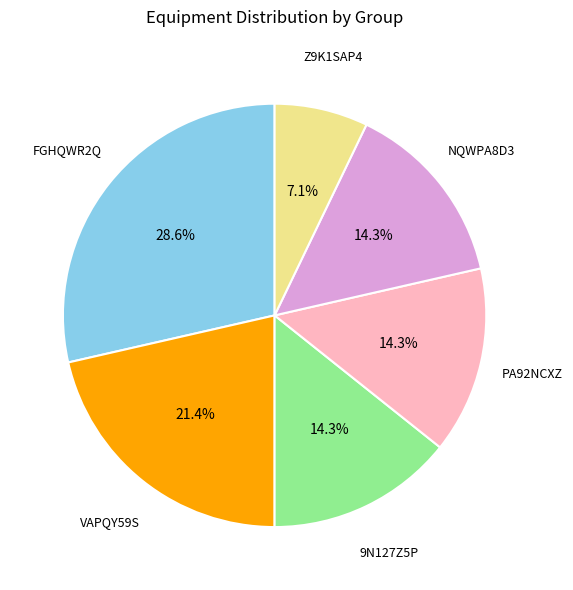

Does PA92NCXZ account for over 50% of the chart?

No